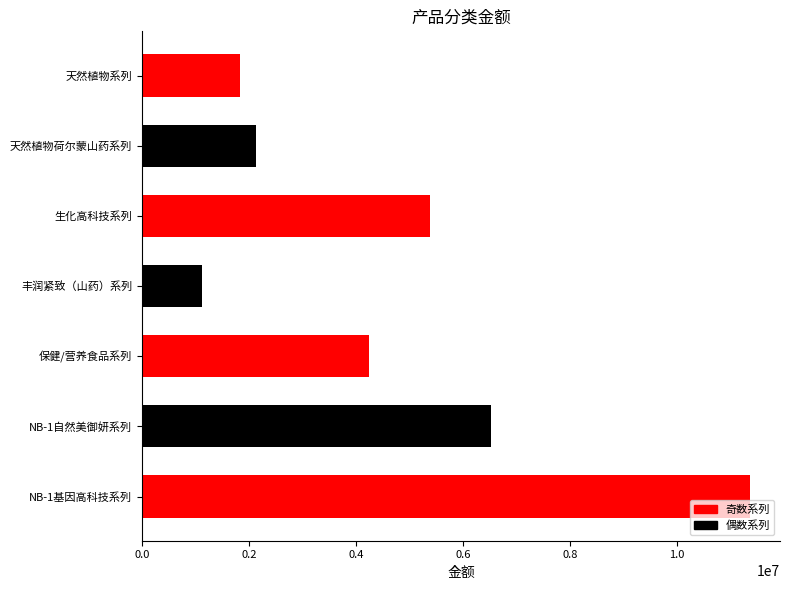

What is the difference between the second highest and minimum values?

5401091.5